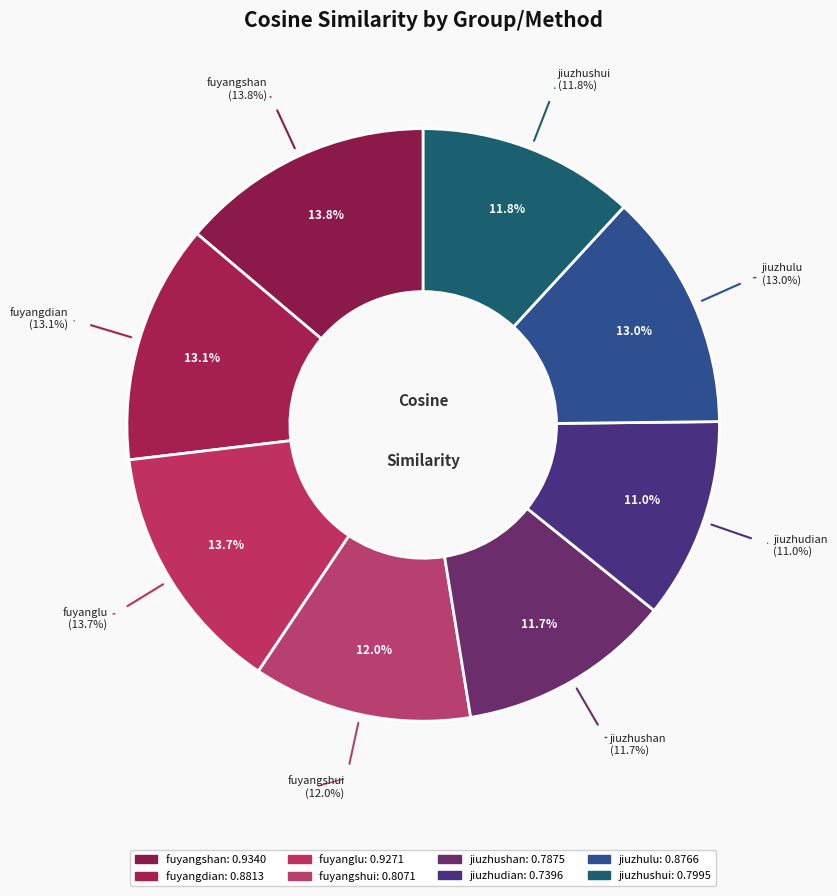

To the nearest percent, what is the average slice percentage?

12%